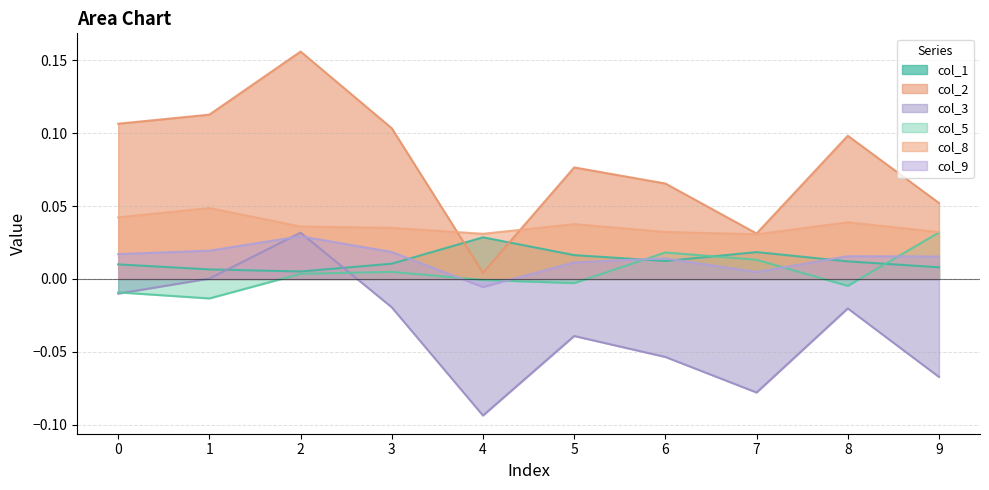

How many interior local peaks does the col_1 series have?

2